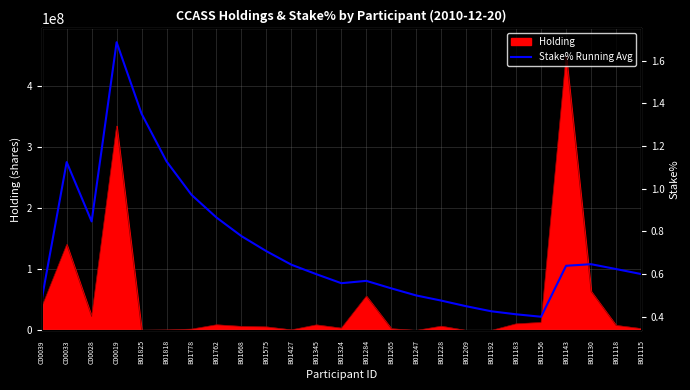

What is the maximum value shown in the chart?

1.7